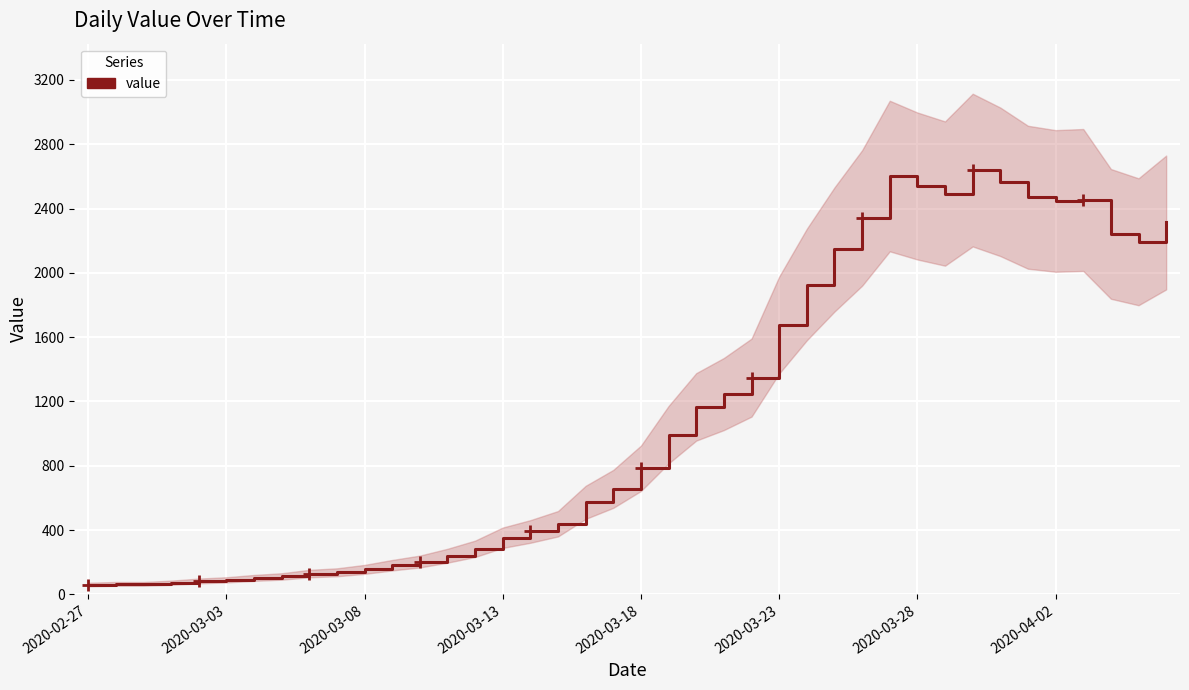

Where is the first local maximum?

29